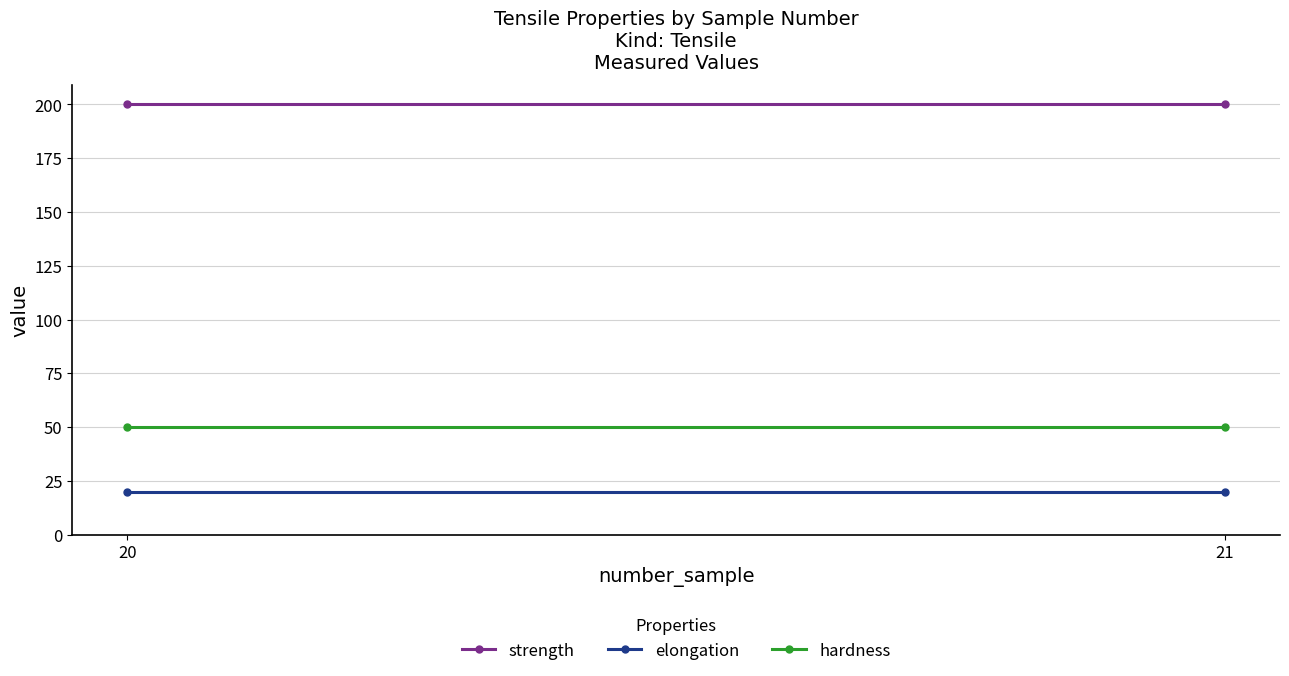

What is the total value across all series at 21?

270